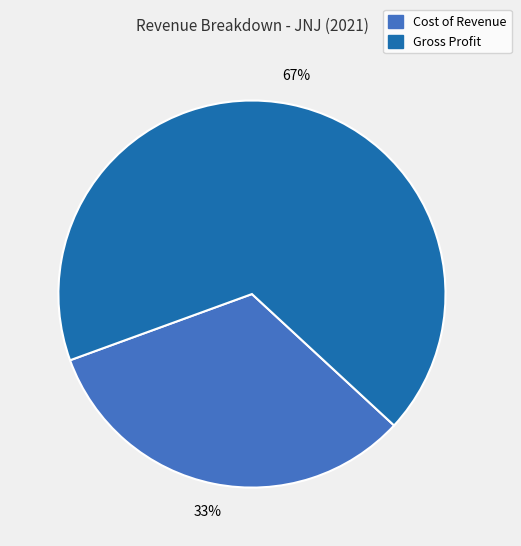

To the nearest percent, what is the average slice percentage?

50%